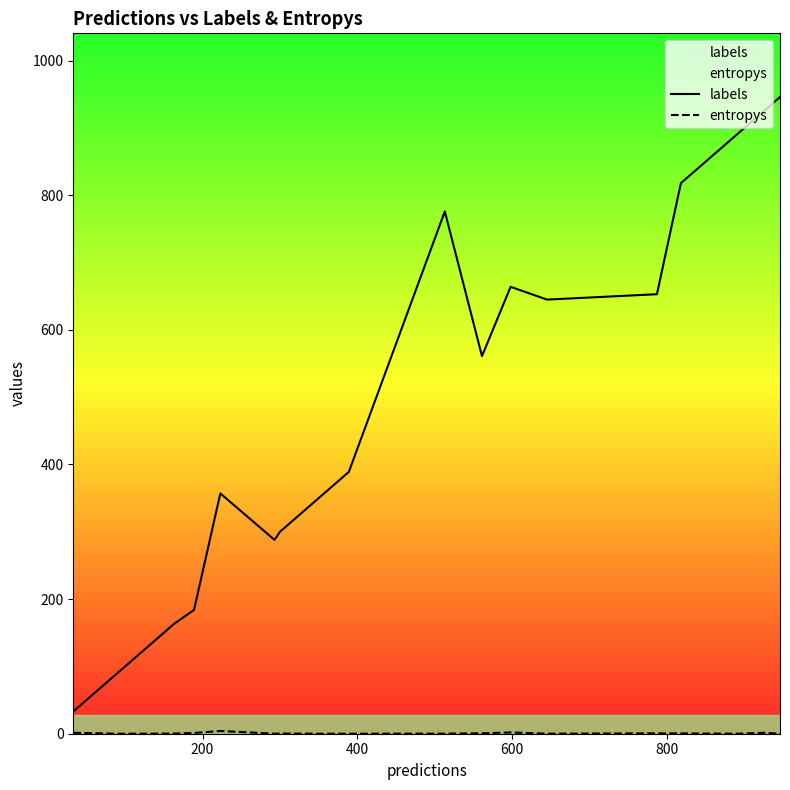

Which series has the largest range (max minus min)?

labels